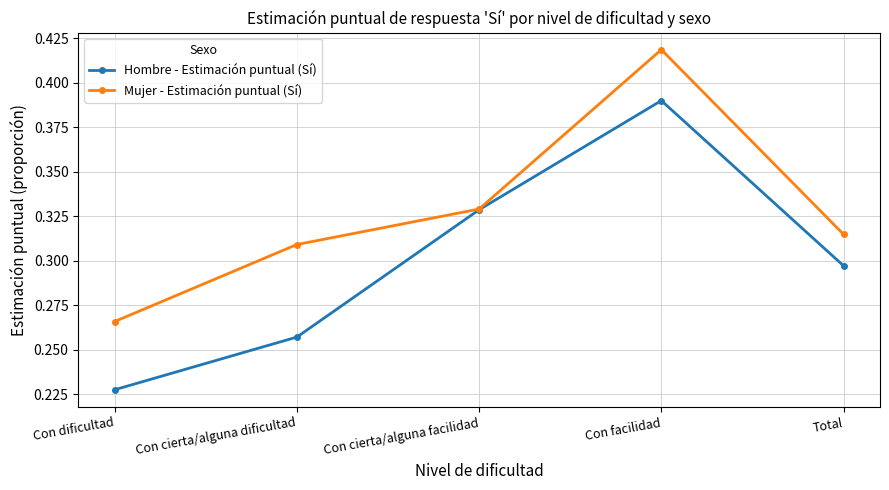

What is the label of the 5th point from the left?

Total